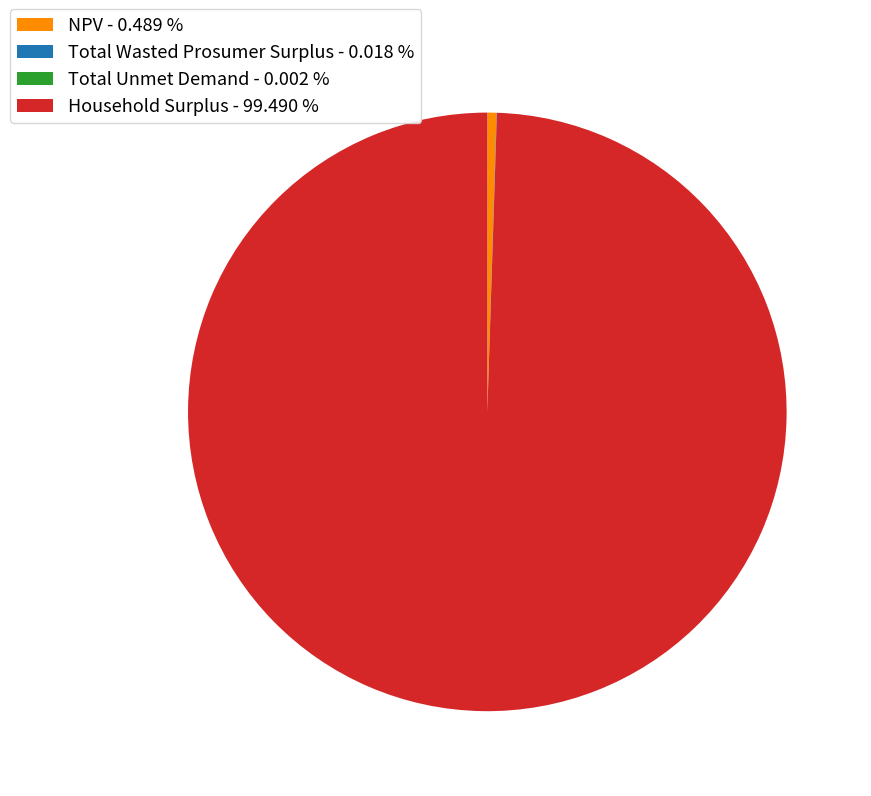

Do Household Surplus - 99.490 % and NPV - 0.489 % together represent more than half of the pie?

Yes